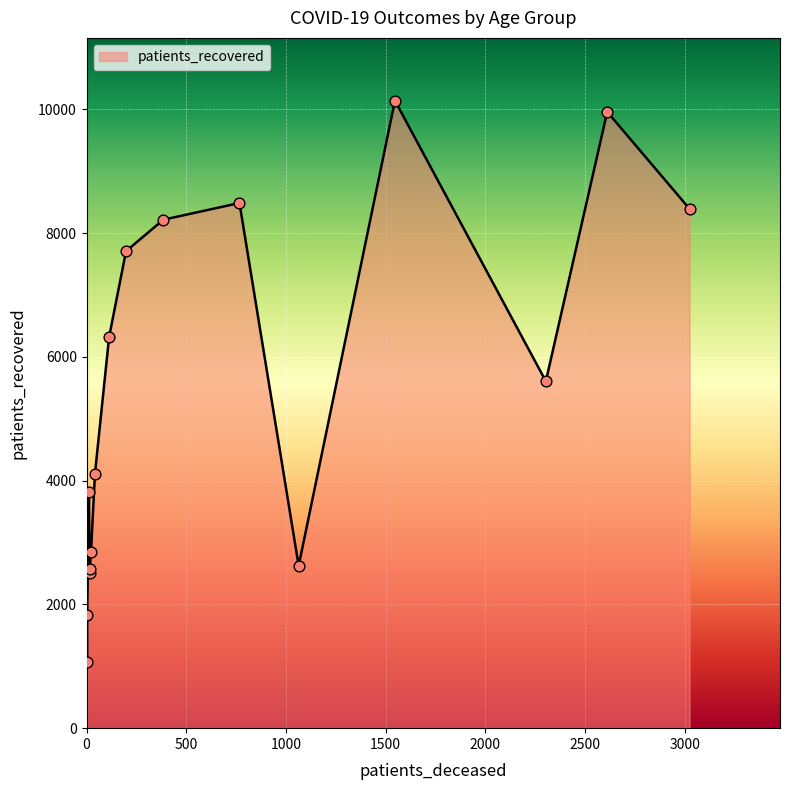

Which series reaches the maximum Y coordinate?

patients_recovered